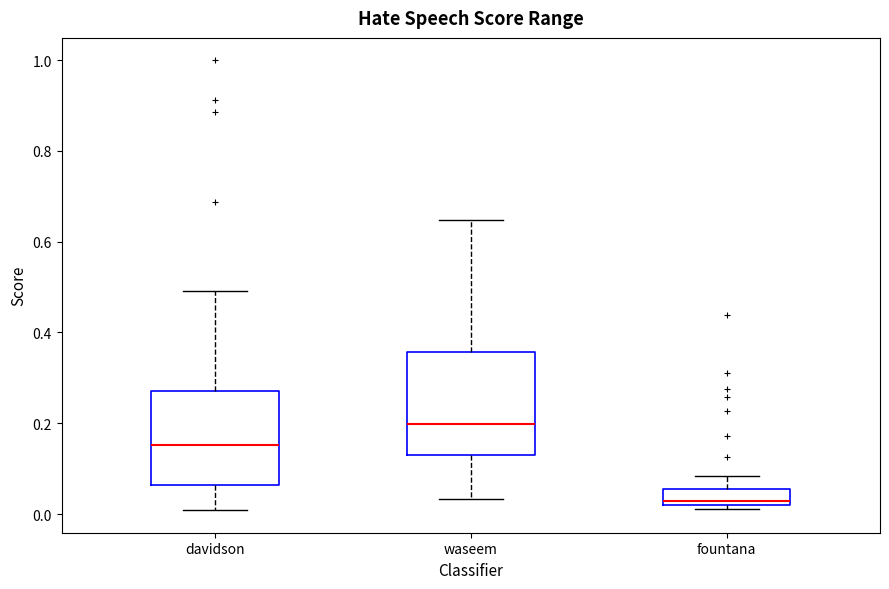

Where does the median line of the box for davidson sit on the y-axis? The values are not printed on the chart, so give them approximately, as read against the axis.

0.16